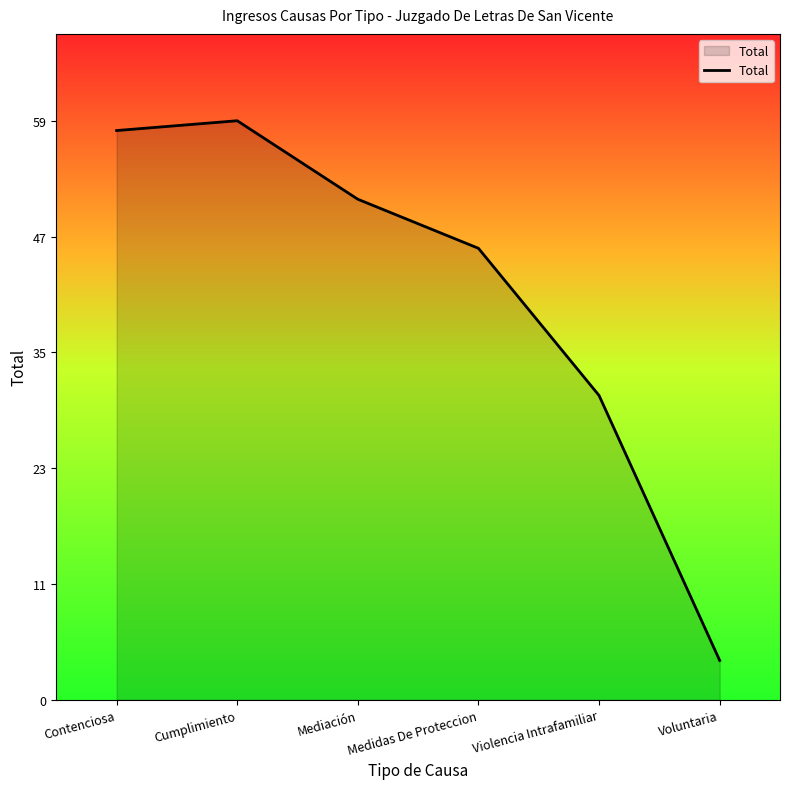

Which has a higher value, Voluntaria or Violencia Intrafamiliar?

Violencia Intrafamiliar